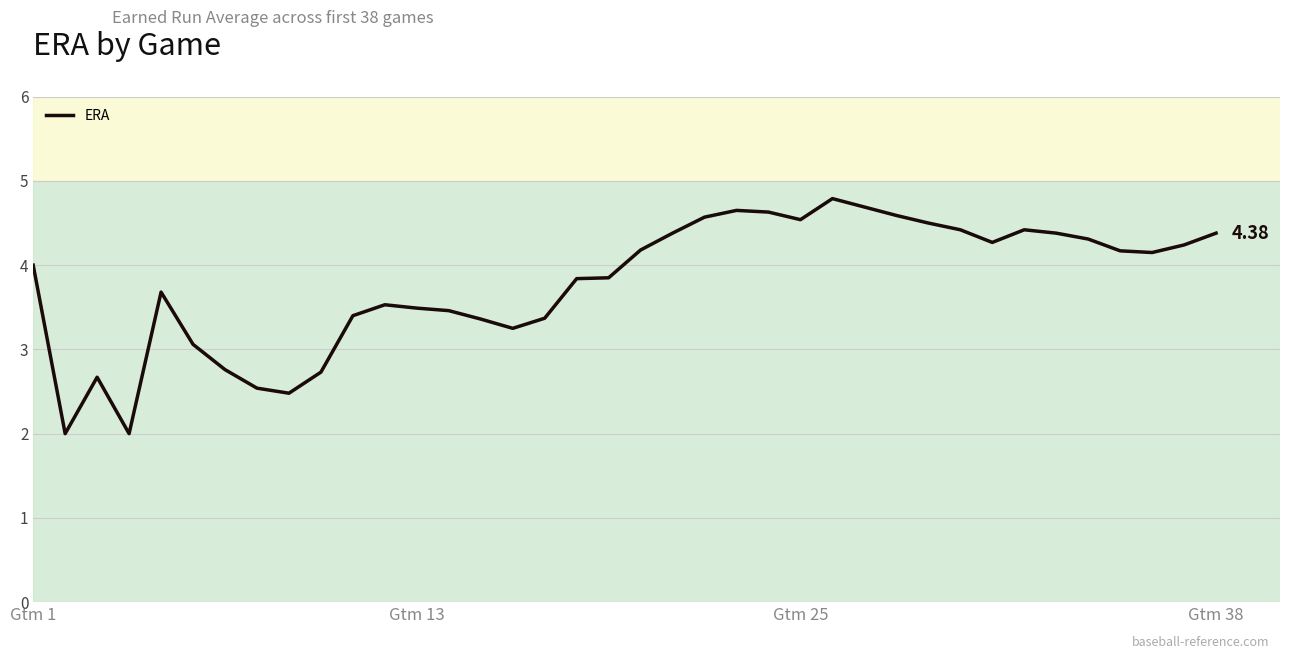

How many lines are shown in the chart?

1